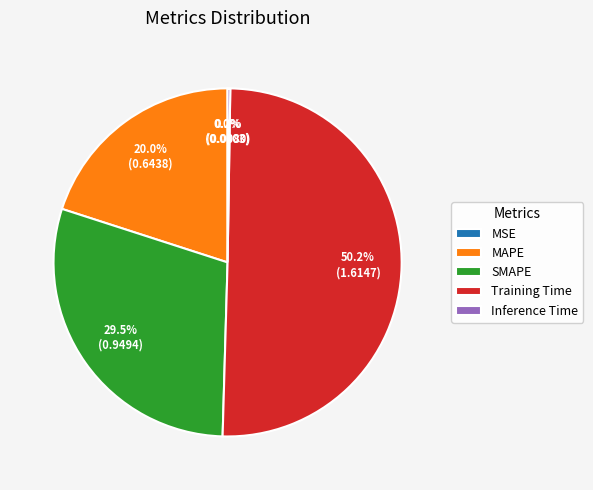

Which slice represents more than half of the pie?

Training Time